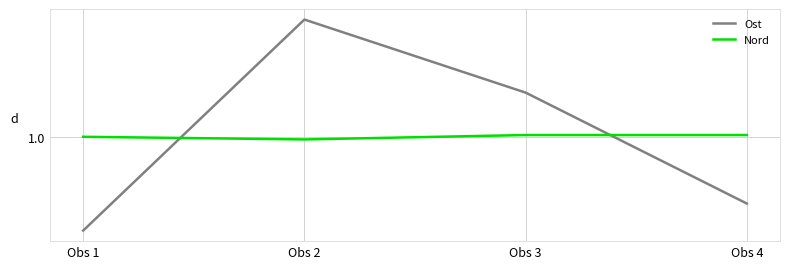

How many interior local peaks does the Ost series have?

1